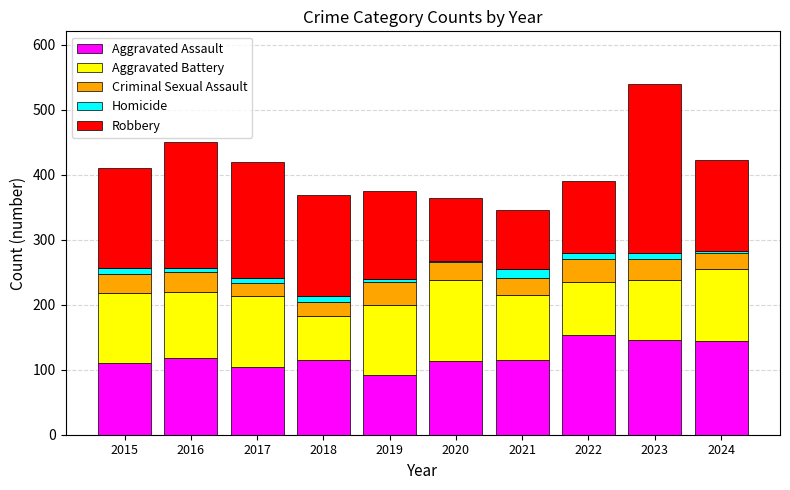

How many bars are there in total?

10